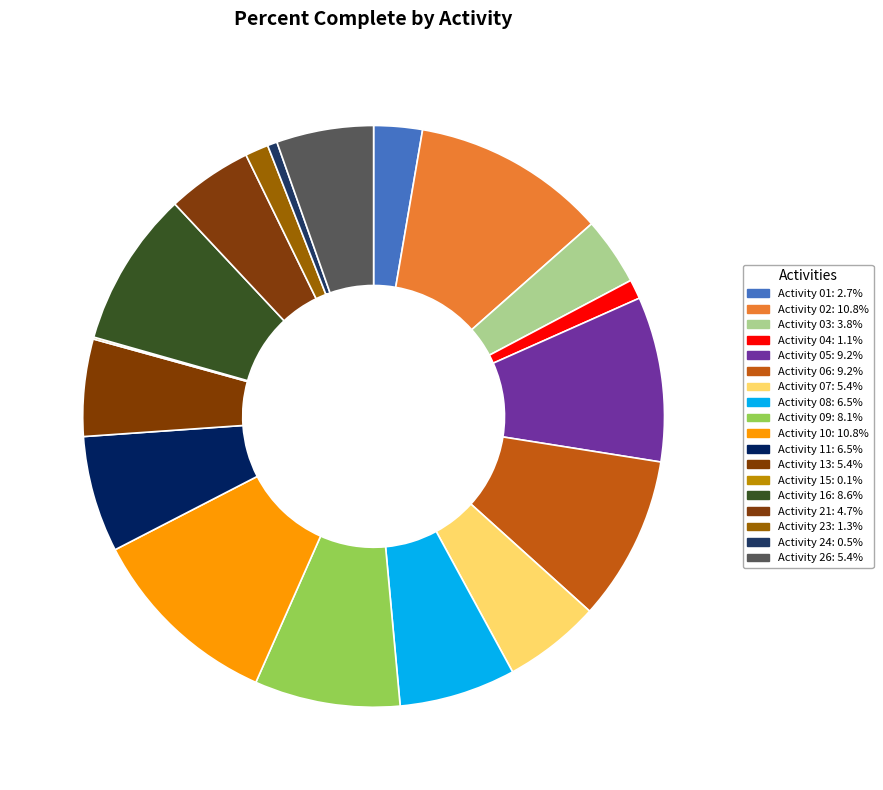

Do Activity 07 and Activity 04 together represent more than half of the pie?

No